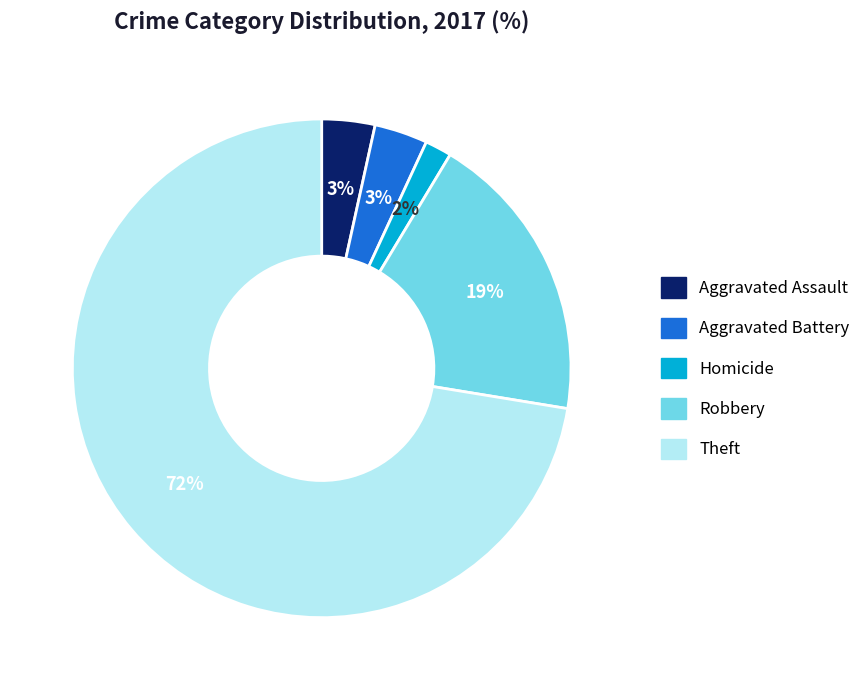

To the nearest percent, what is the difference between the largest and smallest slice percentages?

71%